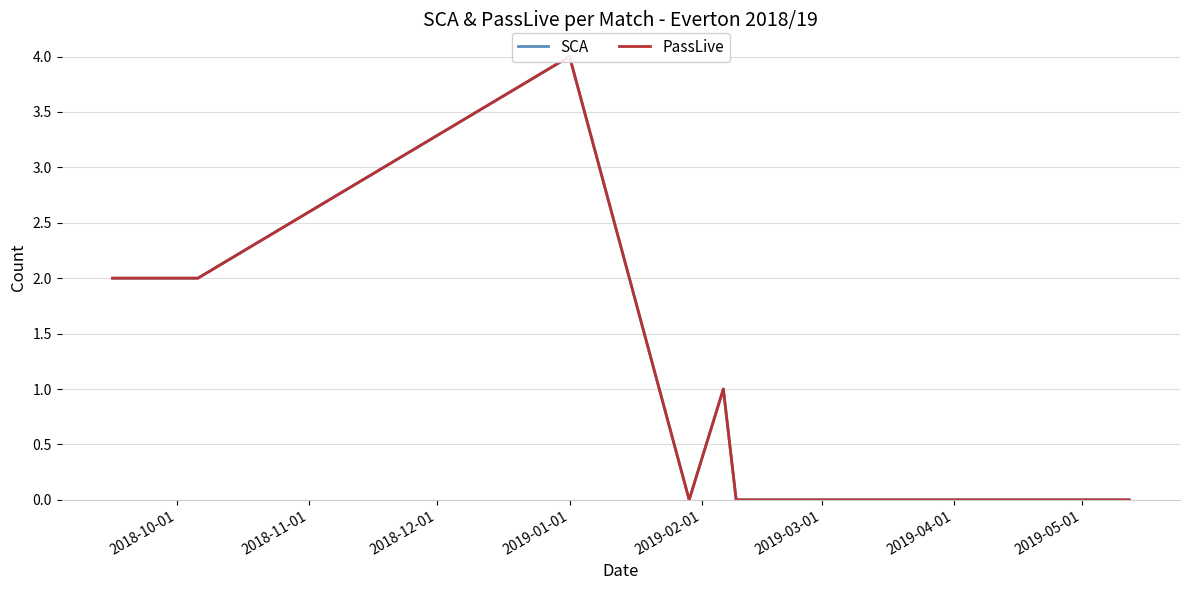

Is the value of SCA at 2018-11-01 greater than the value of PassLive at 9?

Yes